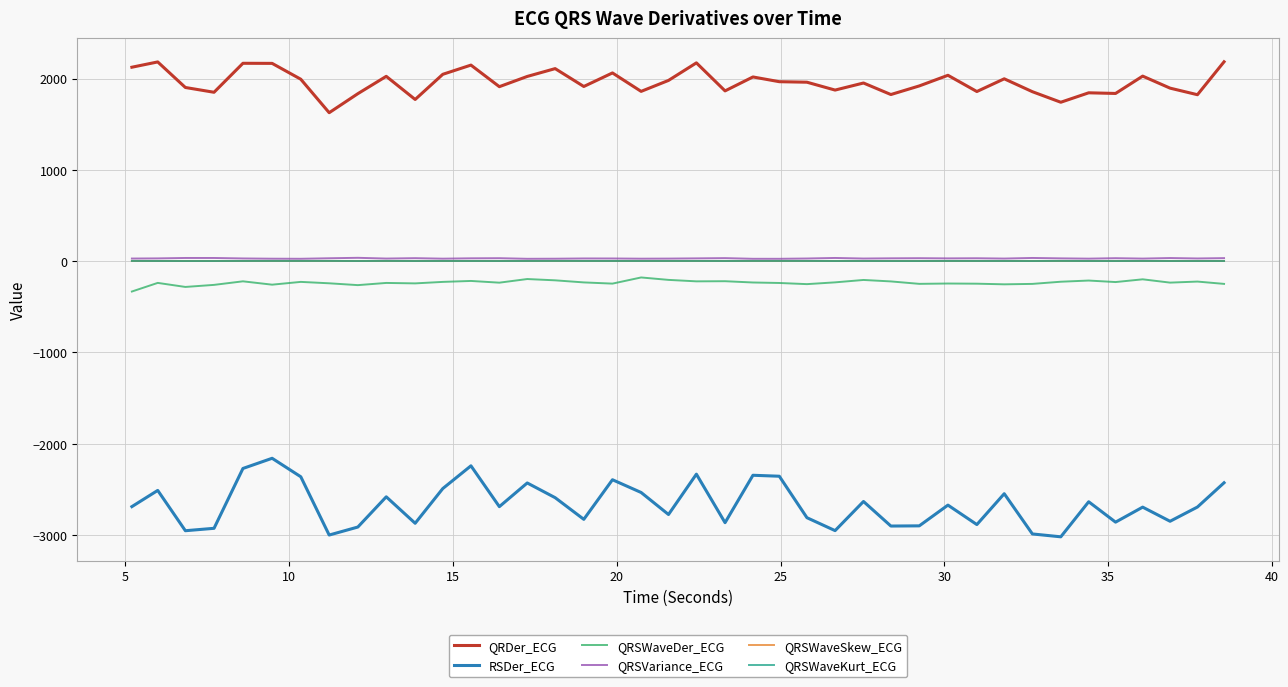

What is the average value of the QRSWaveSkew_ECG series?

1.3